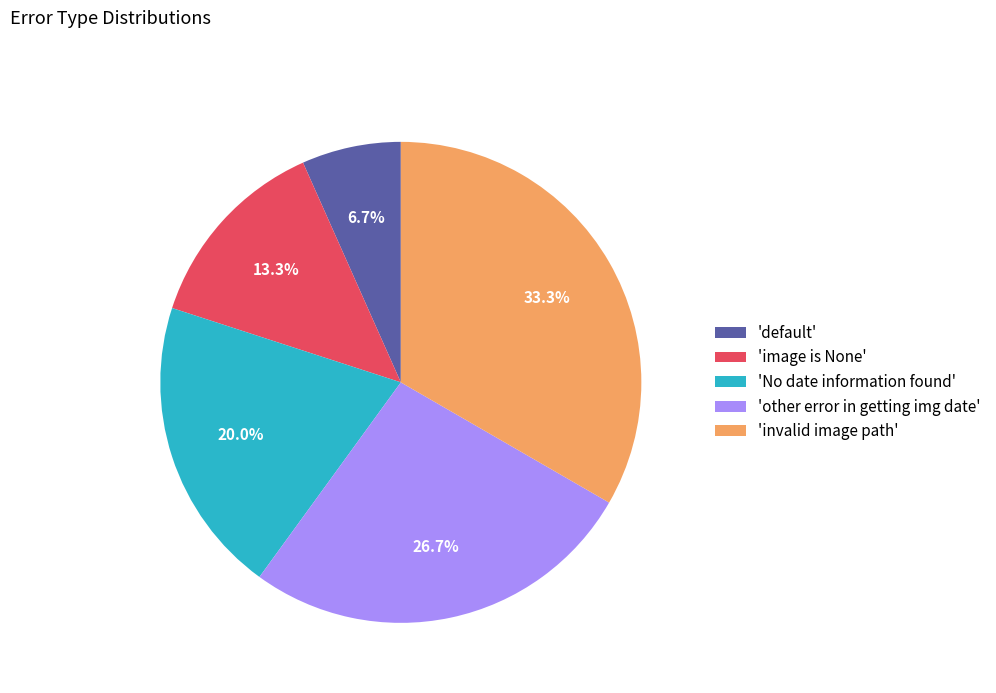

Is 'other error in getting img date' the majority of the pie?

No